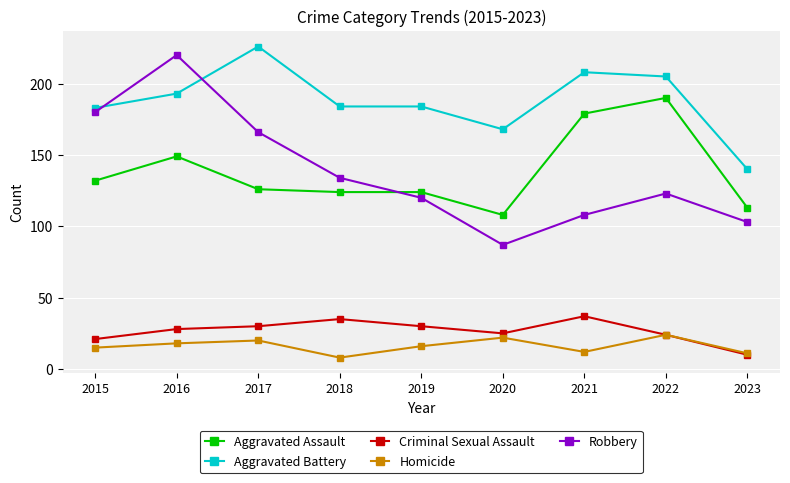

Is this an area chart (filled region under the line)?

No